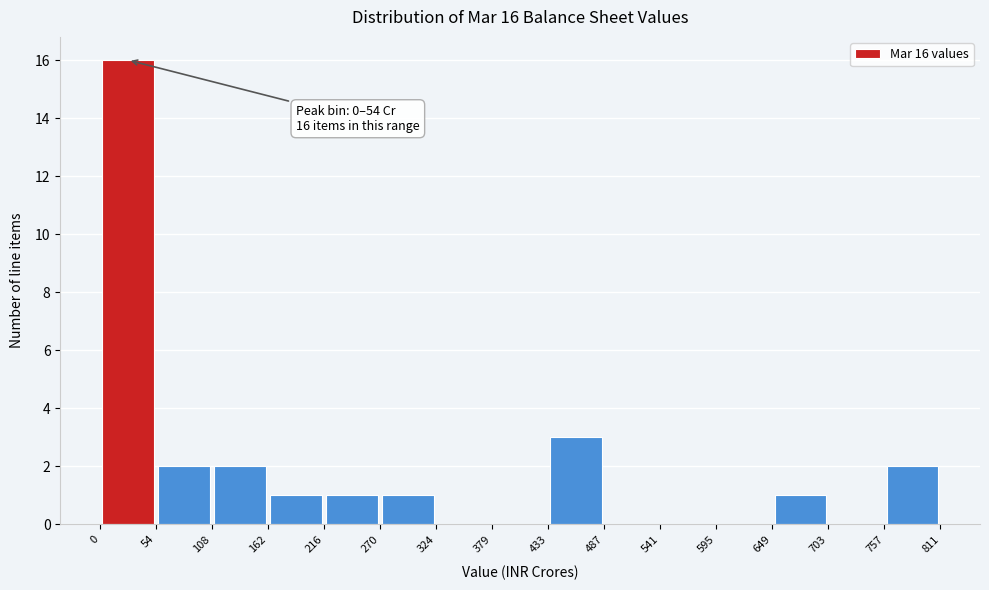

Over which range of the x-axis is the bar tallest?

0 to 54